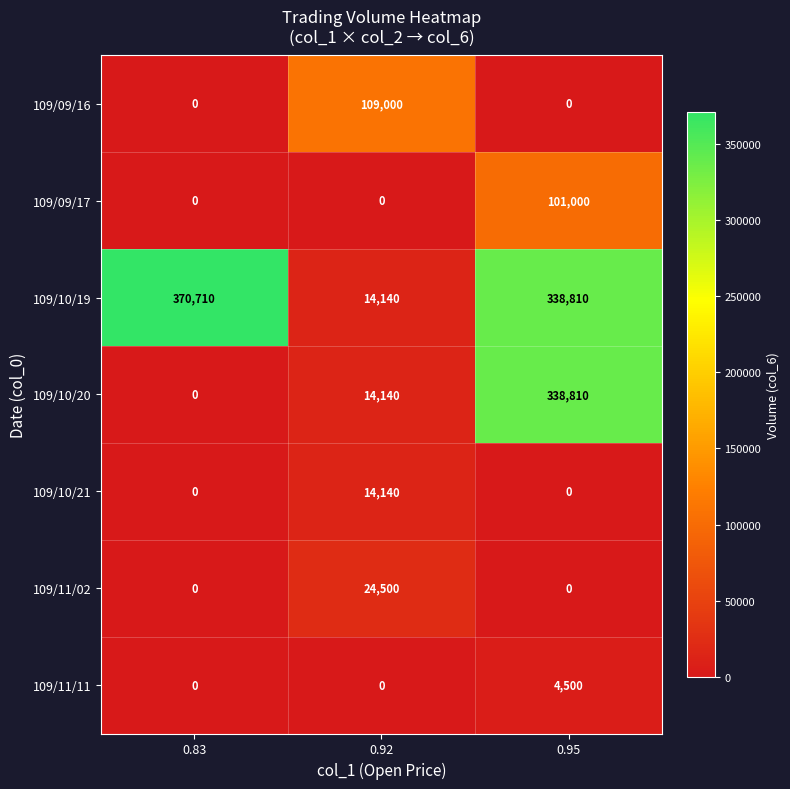

What is the greatest value displayed?

370710